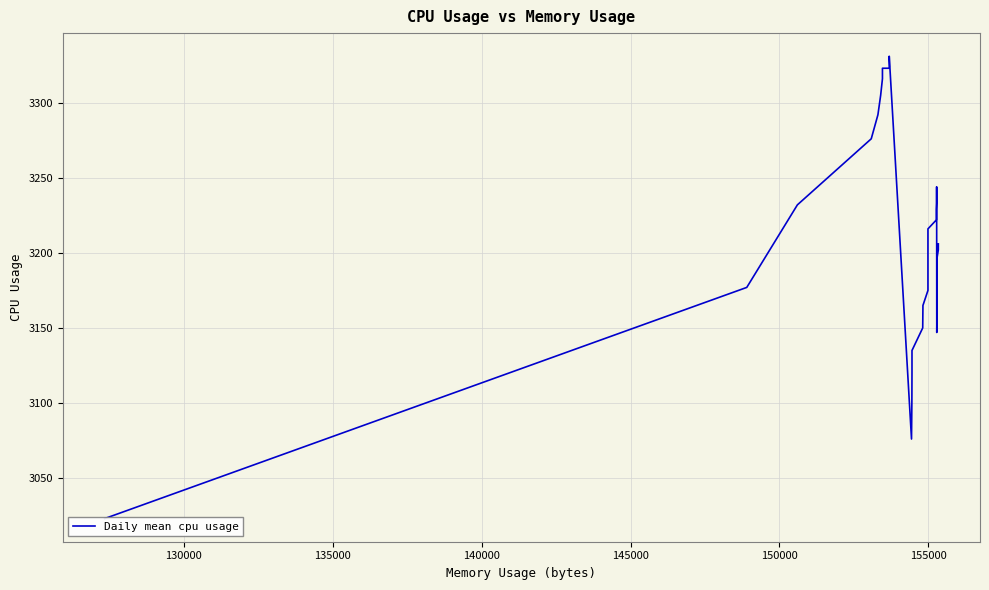

Does the chart display data point markers on the line(s)?

No